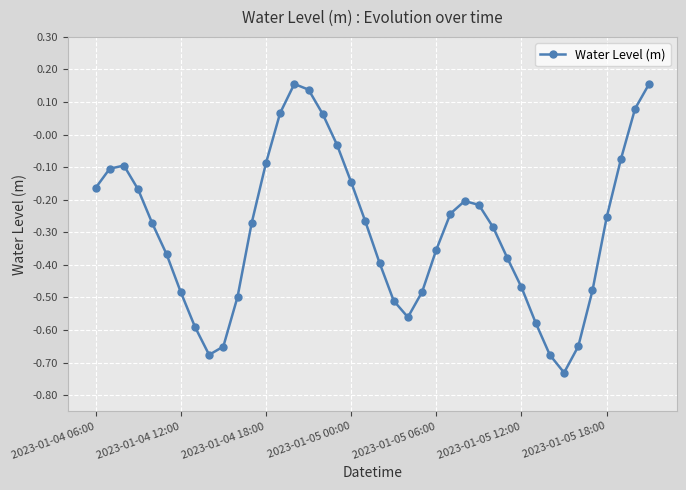

What is the difference between the maximum and minimum values?

0.9